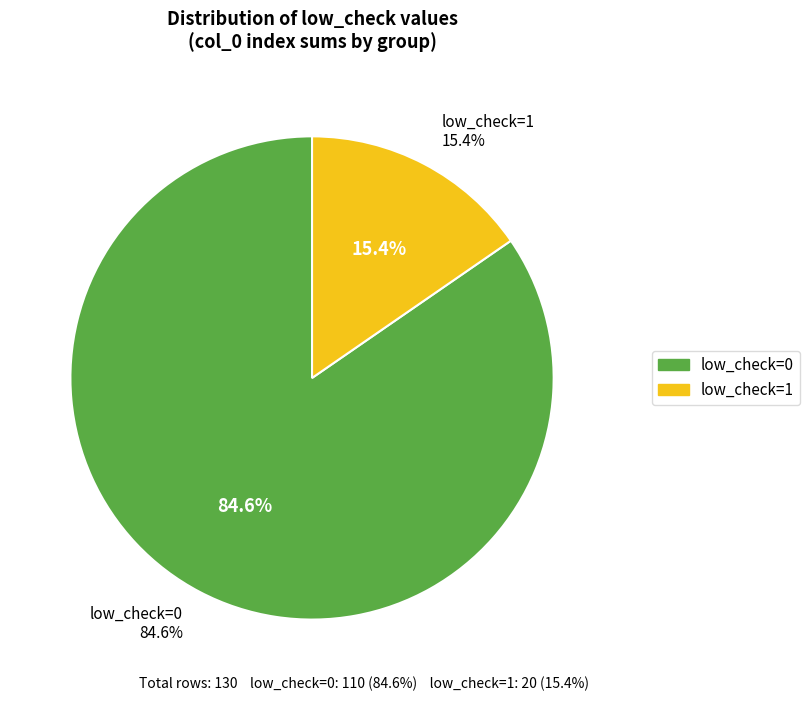

To the nearest percent, what percentage of the pie is low_check=1?

15%